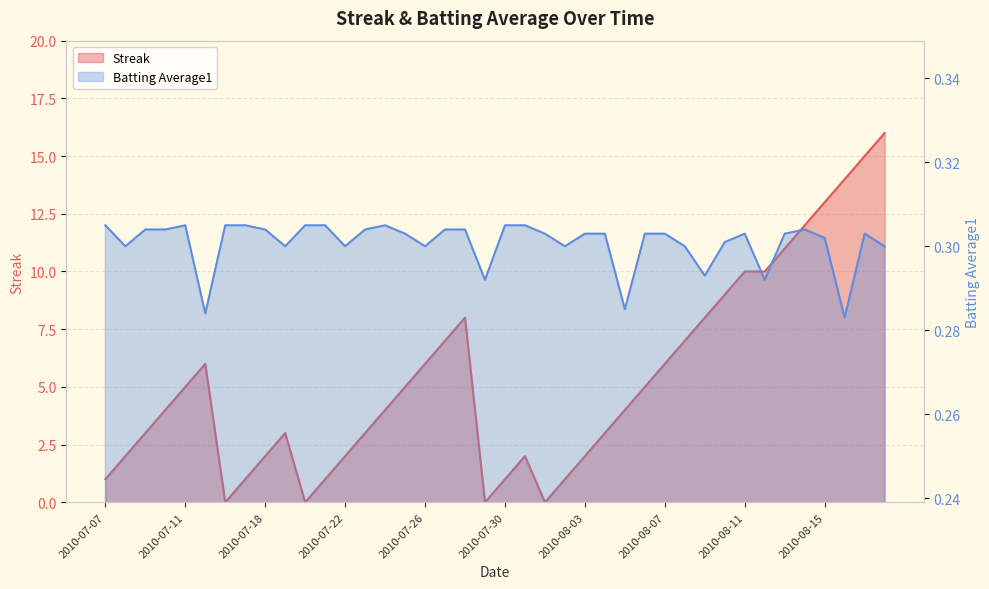

At 2010-07-28, list the series in order from largest to smallest.

Streak, Batting Average1